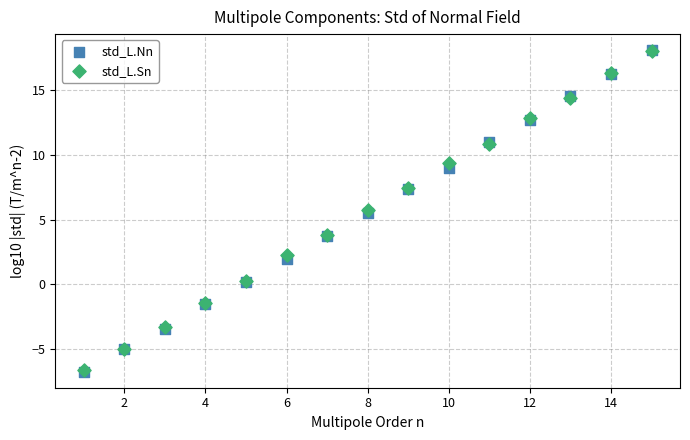

What are all the series names shown in the legend?

std_L.Nn, std_L.Sn